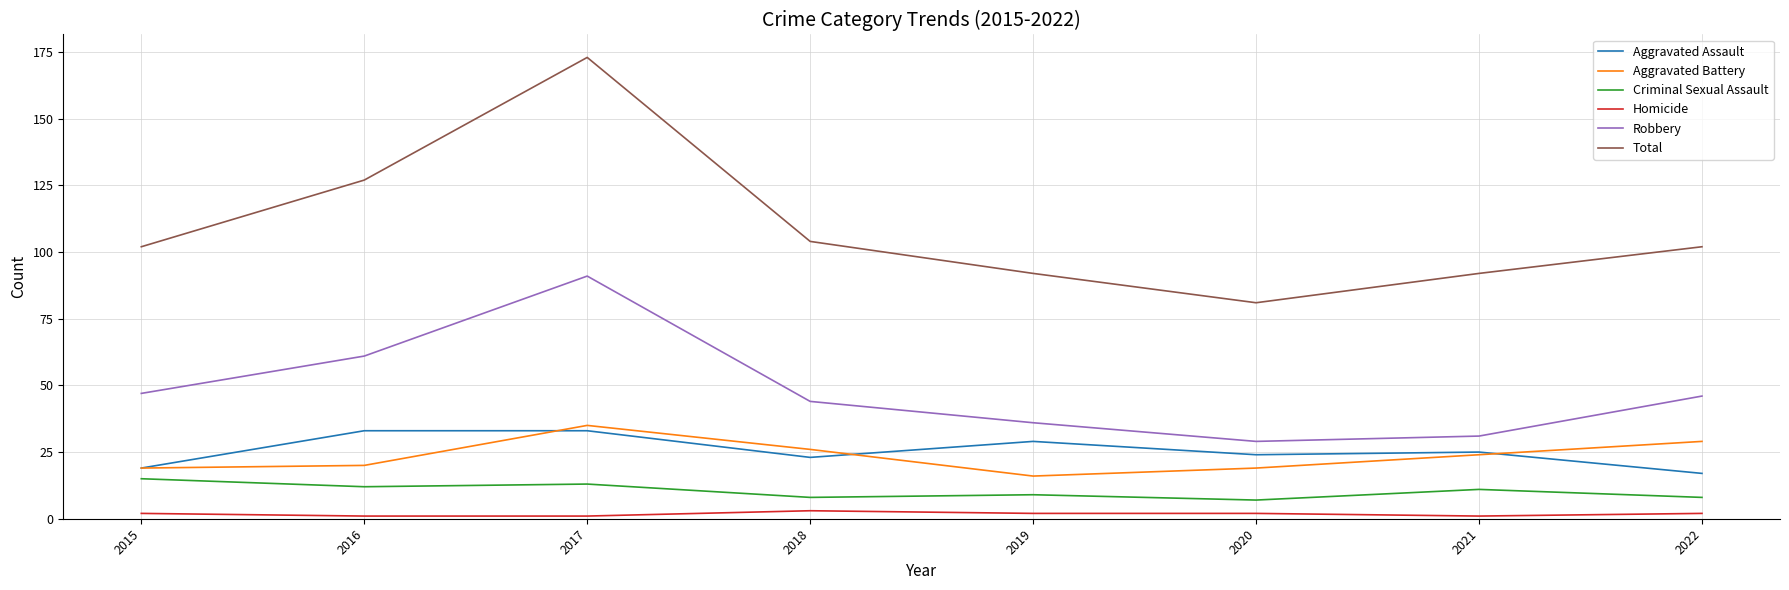

What is the lowest value of the Total series?

81